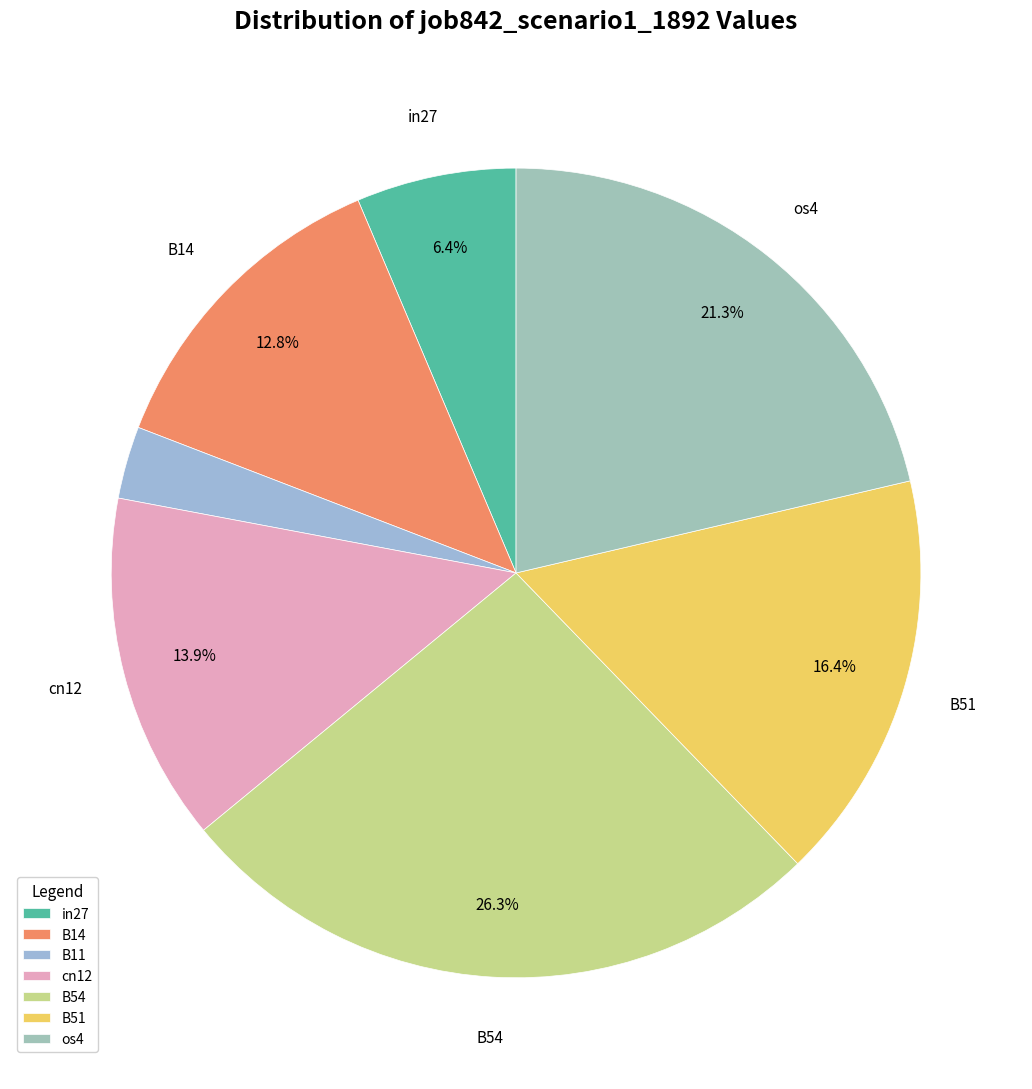

Is there any slice that represents more than half of the pie?

No